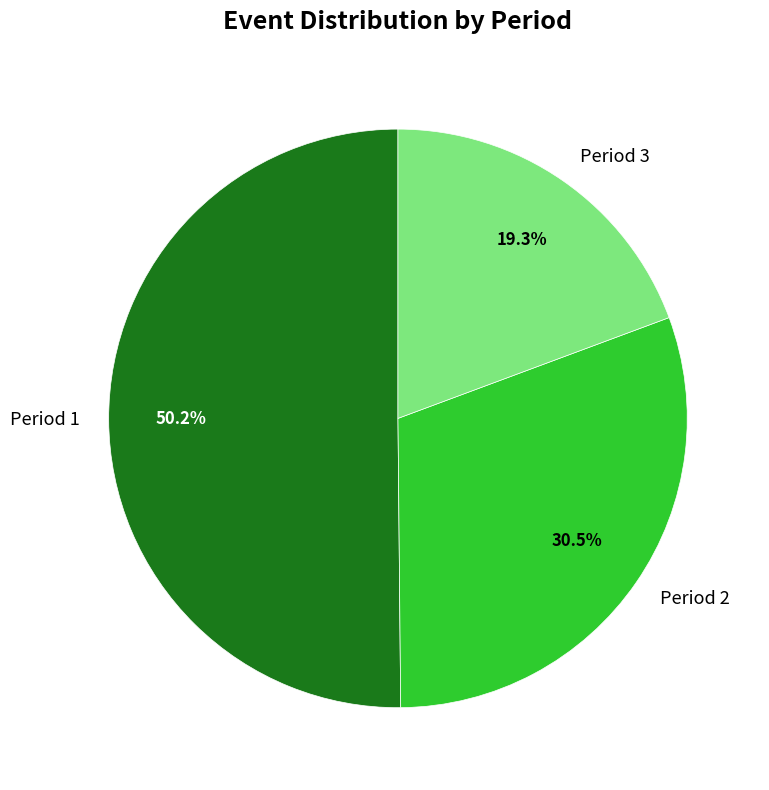

How many segments does this pie chart have?

3